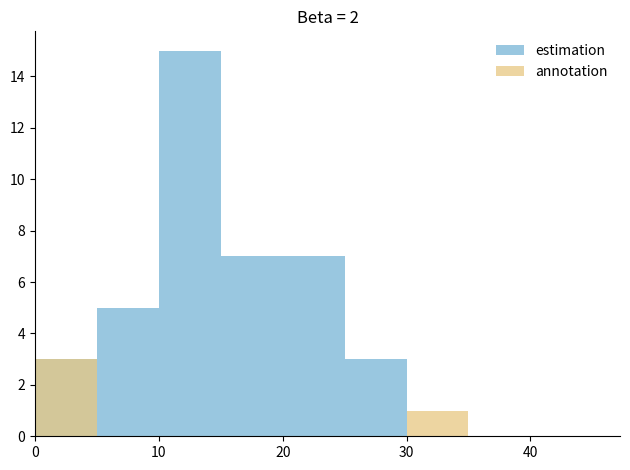

What is the highest value of the annotation series?

3